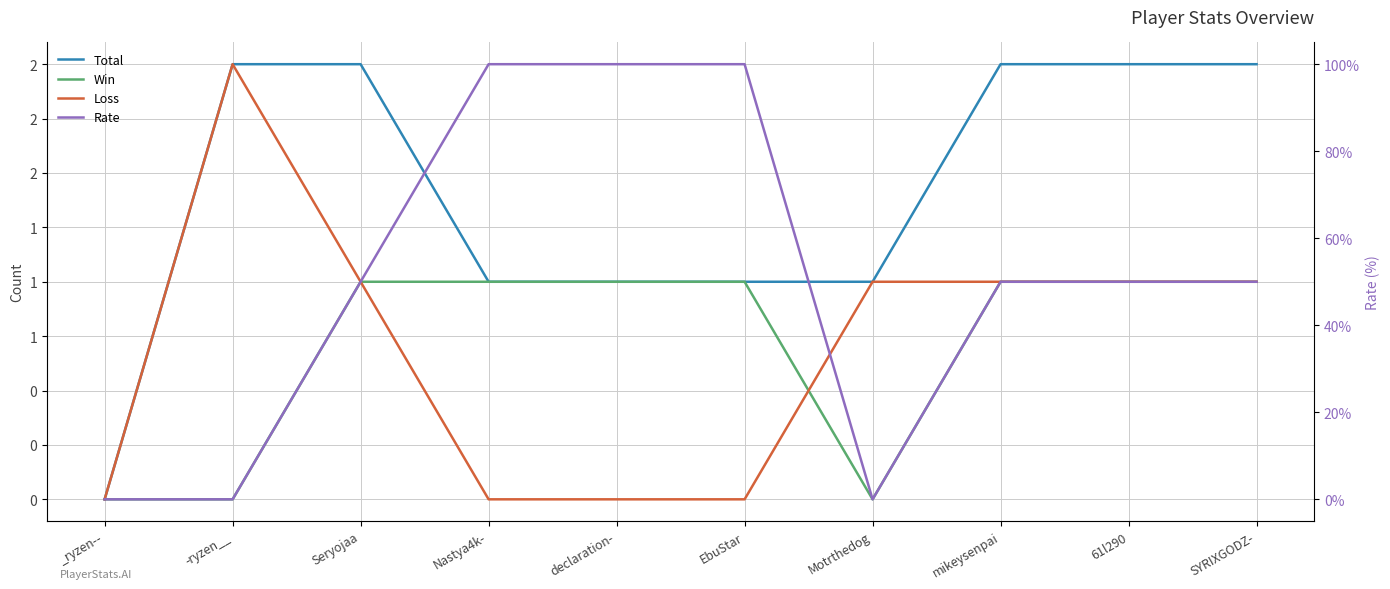

Count the number of categories in the chart.

10